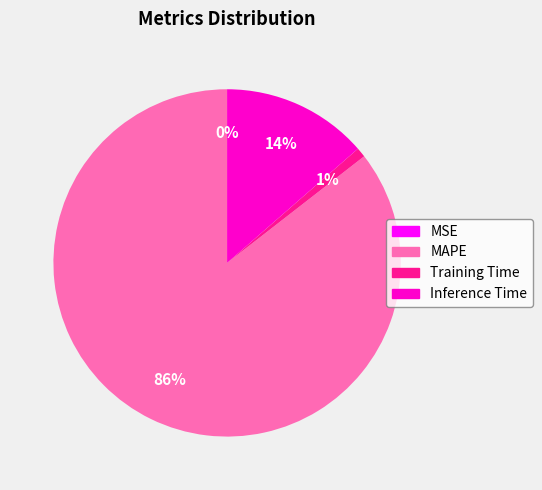

To the nearest percent, what percentage of the pie is Inference Time?

14%